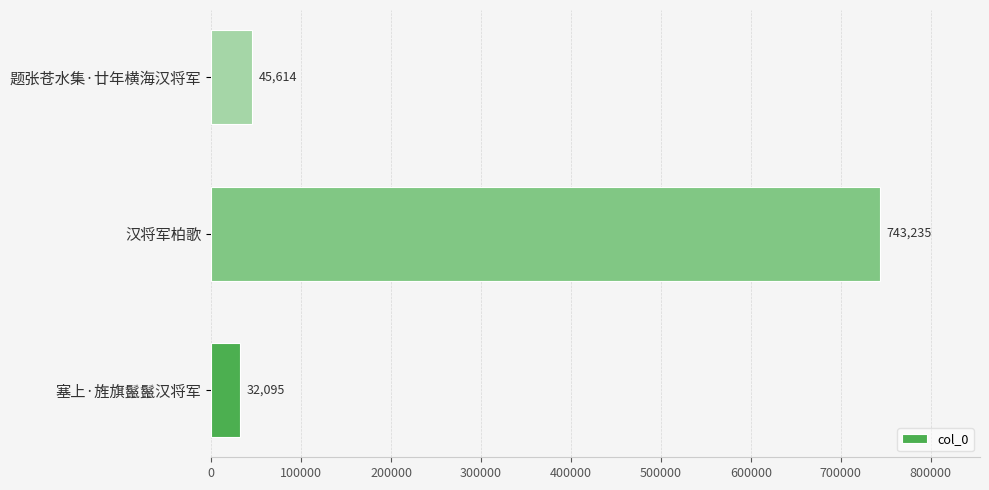

Rank the categories by value from lowest to highest.

塞上·旌旗鬣鬣汉将军, 题张苍水集·廿年横海汉将军, 汉将军柏歌